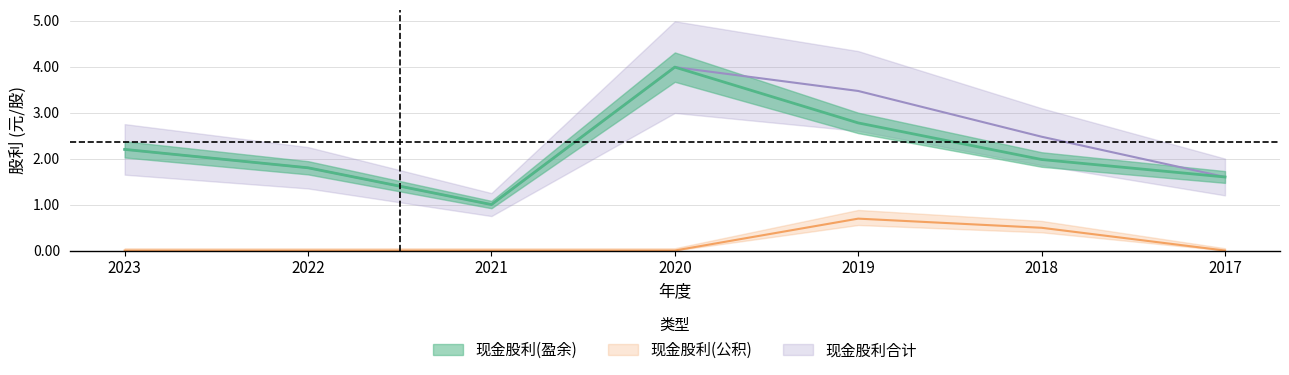

What is the difference between the second highest and second lowest values in the 现金股利(盈余) series?

1.2